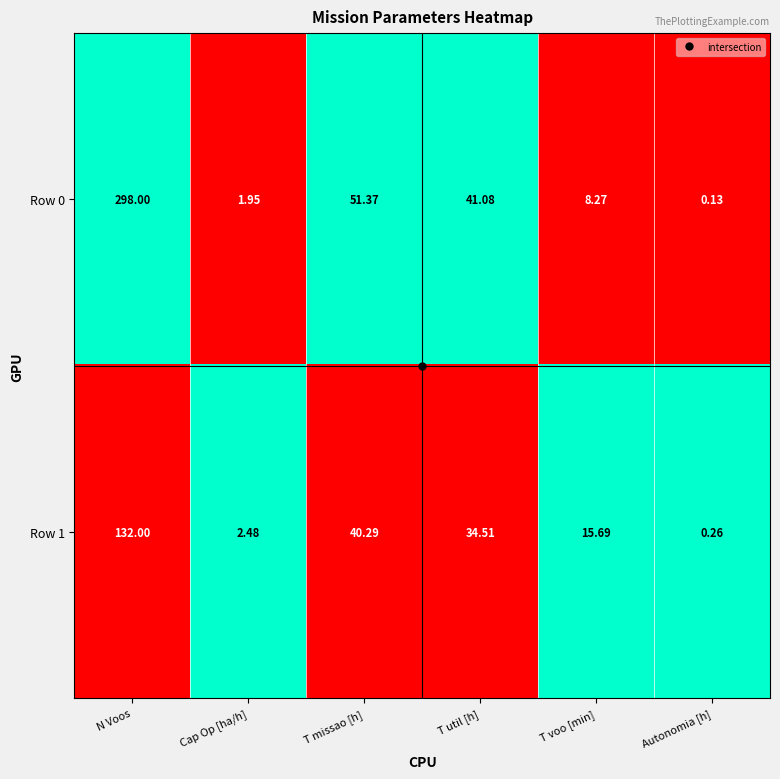

Which category has the lowest value across all series?

Autonomia [h]